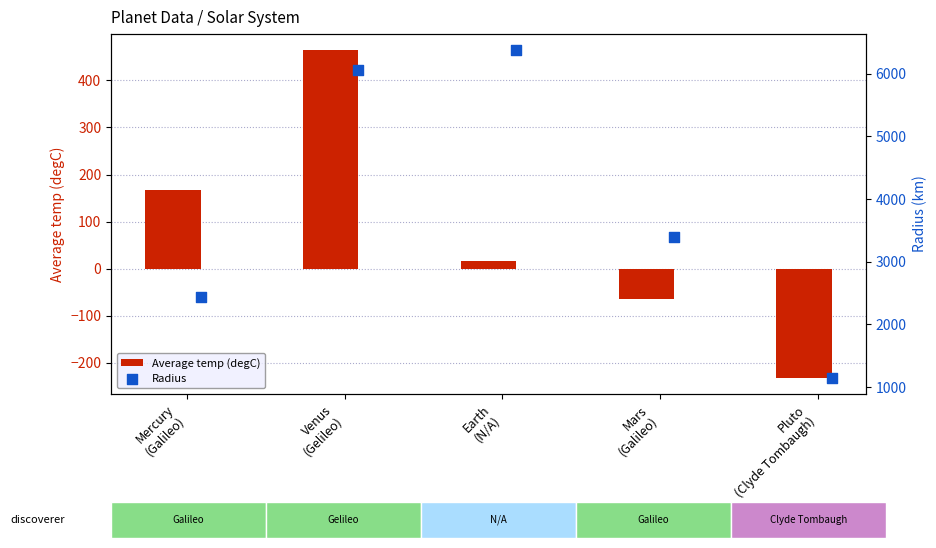

Which series has the largest total across all categories?

Radius